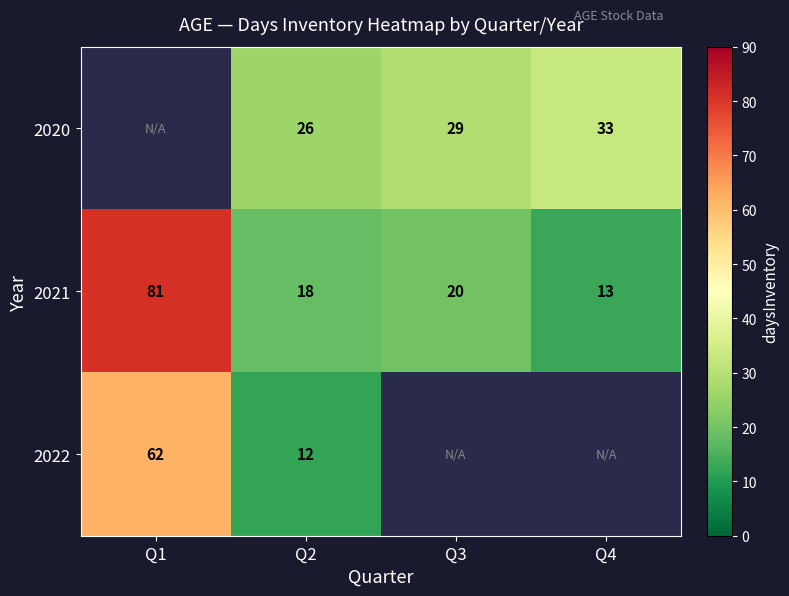

The 2021 series shows 18 at Q2. True or false?

True